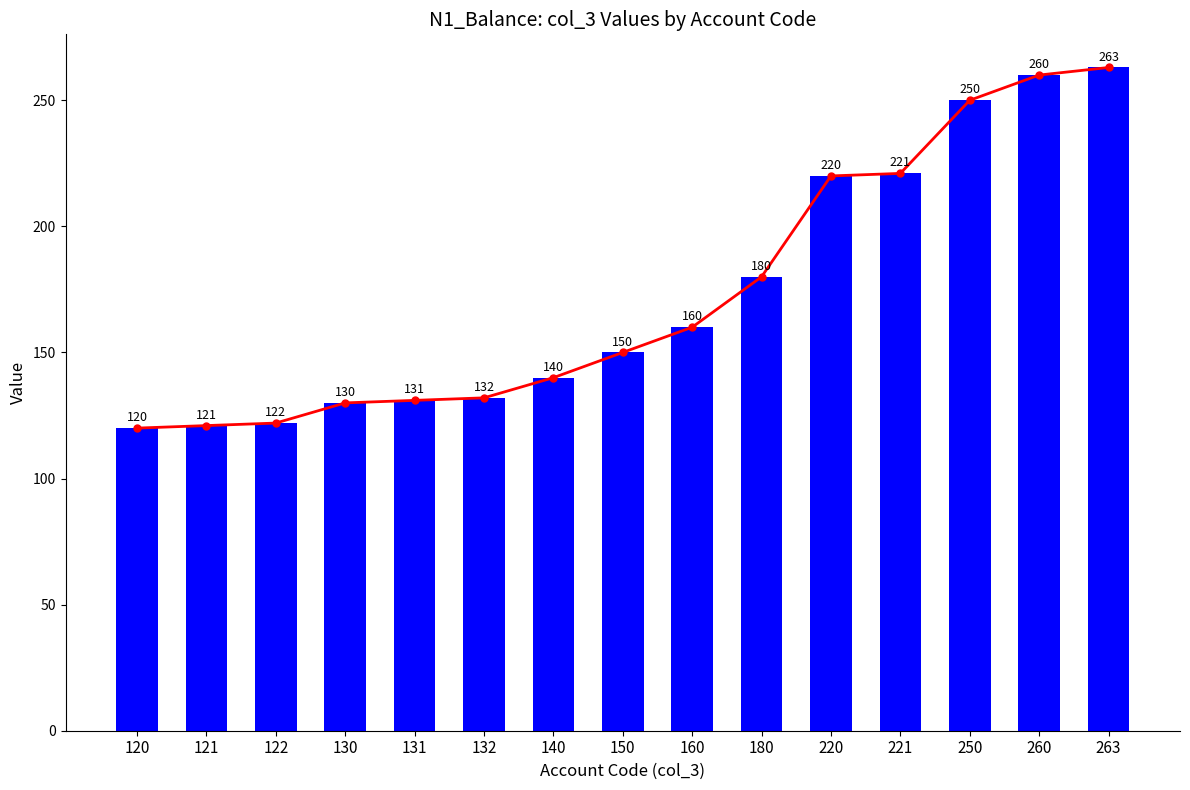

What is the value of the col_3 trend bar at the 8th from the left?

150